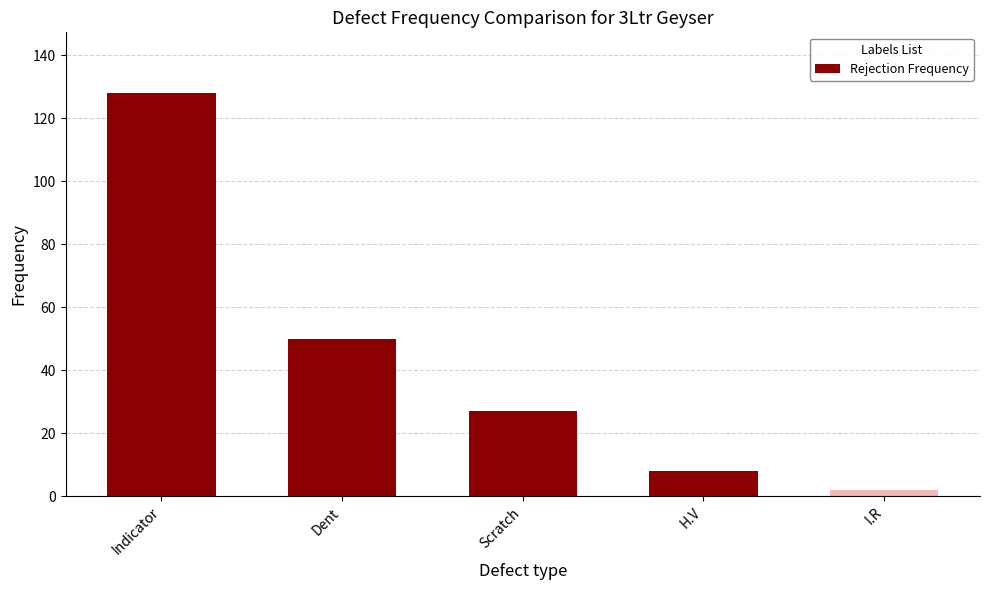

Are the bars horizontal?

No